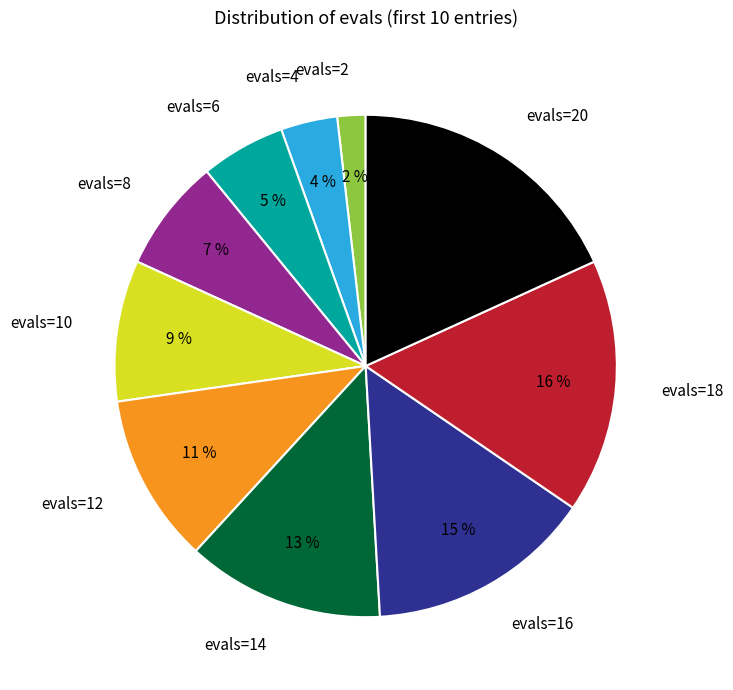

To the nearest percent, what portion does evals=20 represent?

18%